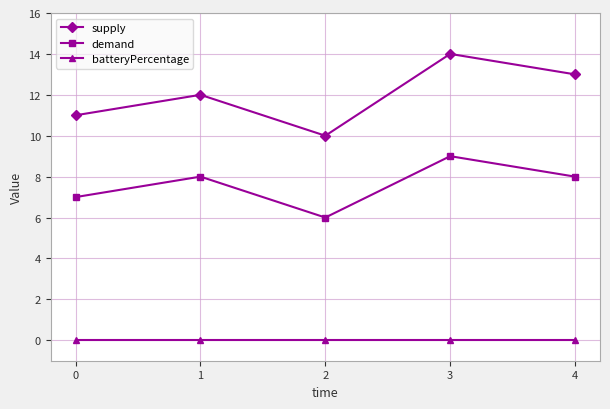

Reading left to right, what are all the values shown in this chart?

supply: 11	12	10	14	13
demand: 7	8	6	9	8
batteryPercentage: 0	0	0	0	0